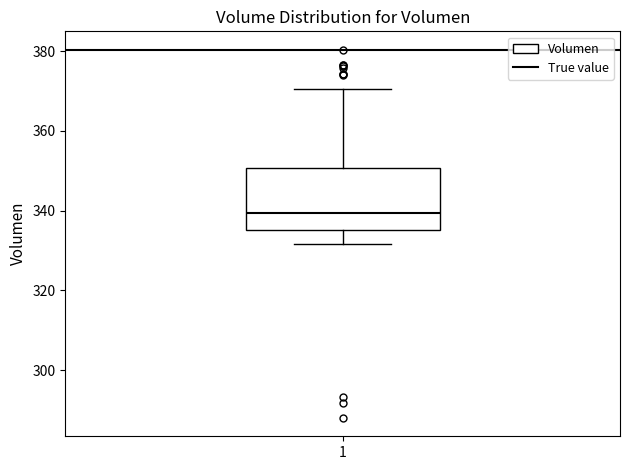

Read this box plot against the y-axis: the position of the median line, the range covered by the box, and the ends of both whiskers. The values are not printed on the chart, so give them approximately, as read against the axis.

median 340, box 336 to 350, whiskers 332 to 370